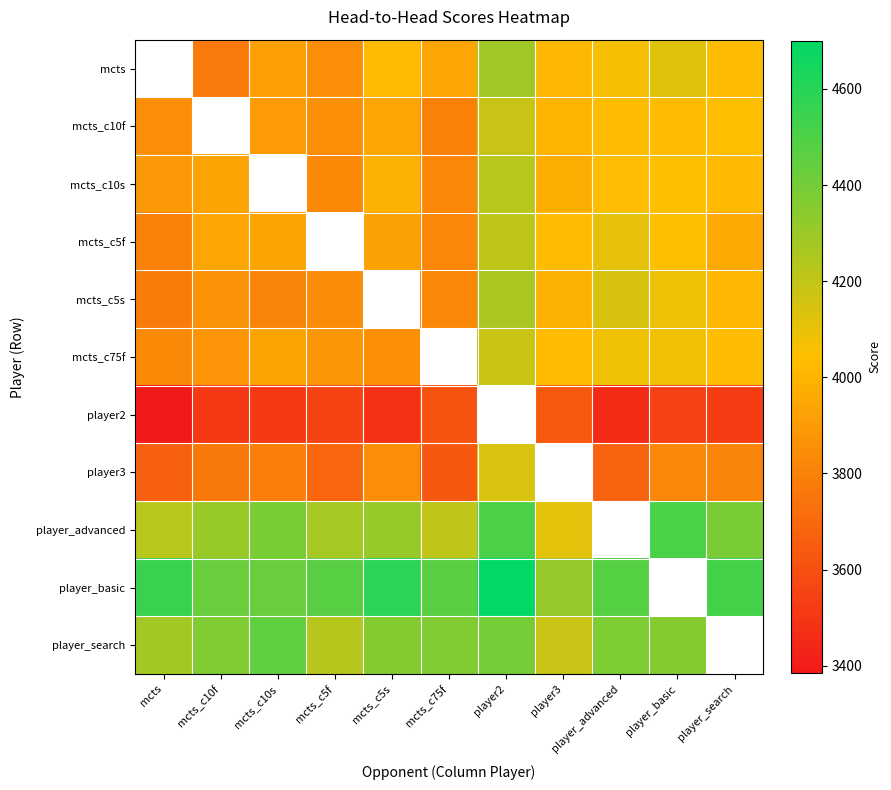

How many data points does each series have?

11